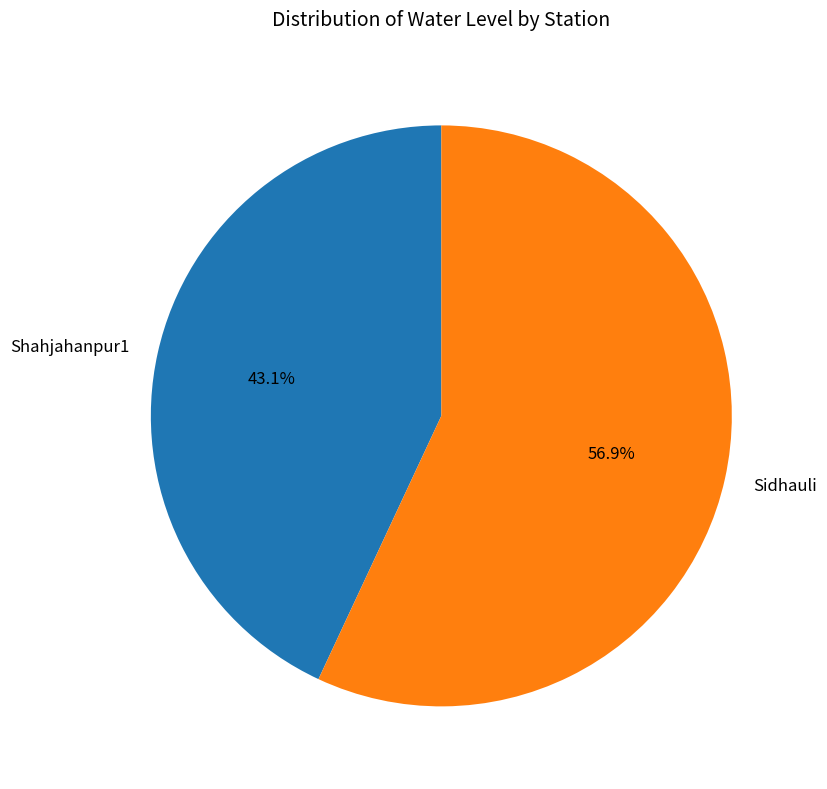

To the nearest percent, what is the combined percentage of Sidhauli and Shahjahanpur1?

100%